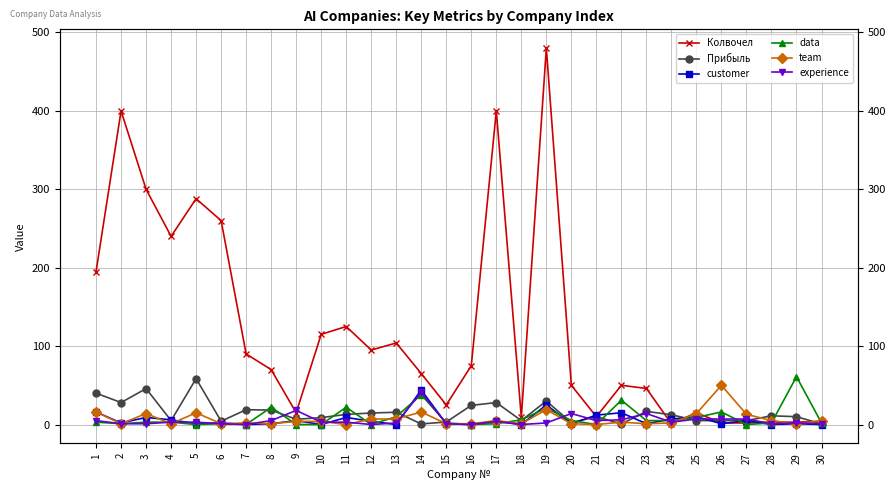

Which series has the largest total across all categories?

Колвочел